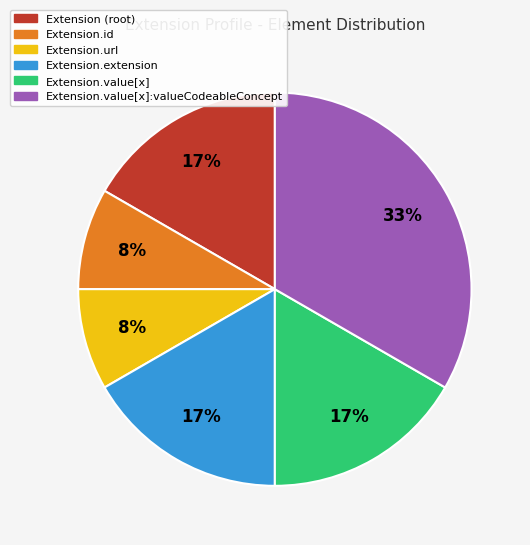

True or false: Extension (root) accounts for 17% of the total.

True